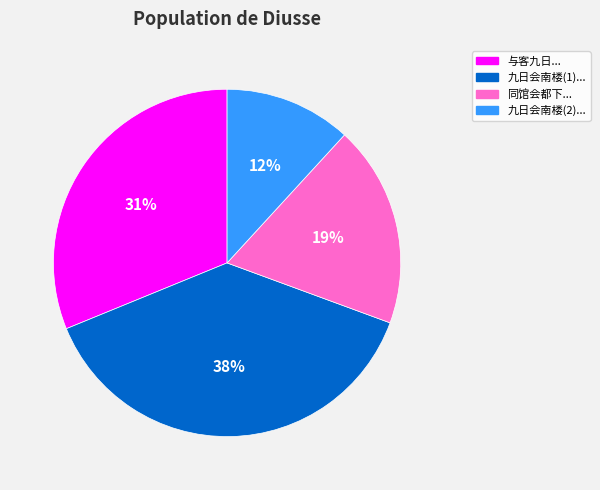

Is there any slice that represents more than half of the pie?

No